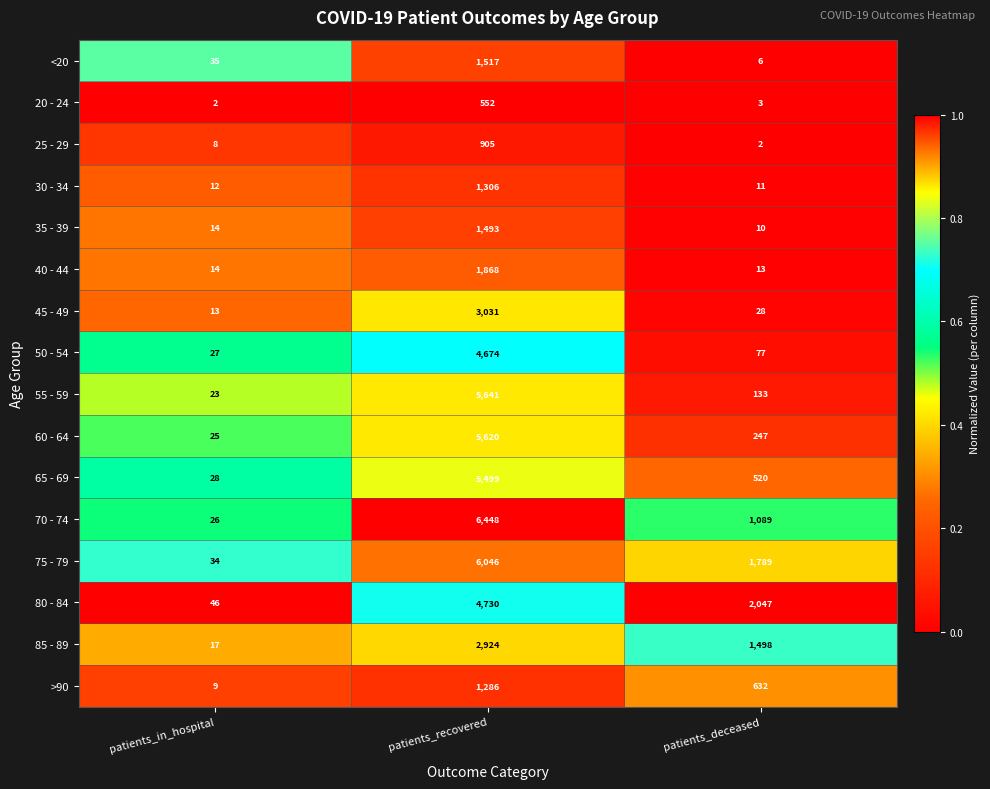

Count the number of categories in the chart.

3